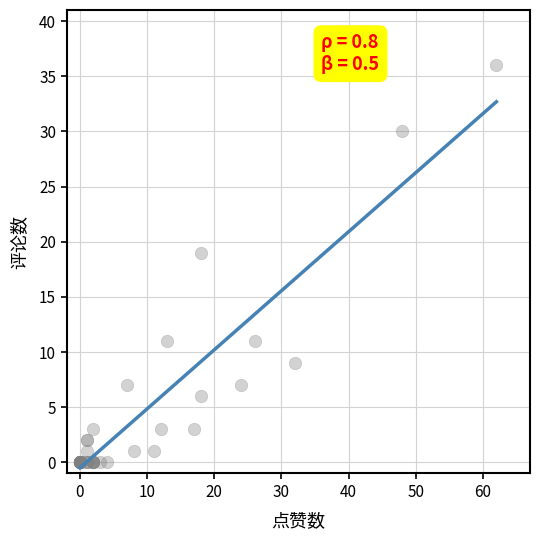

What Y value in the scatter plot is closest to 18?

19